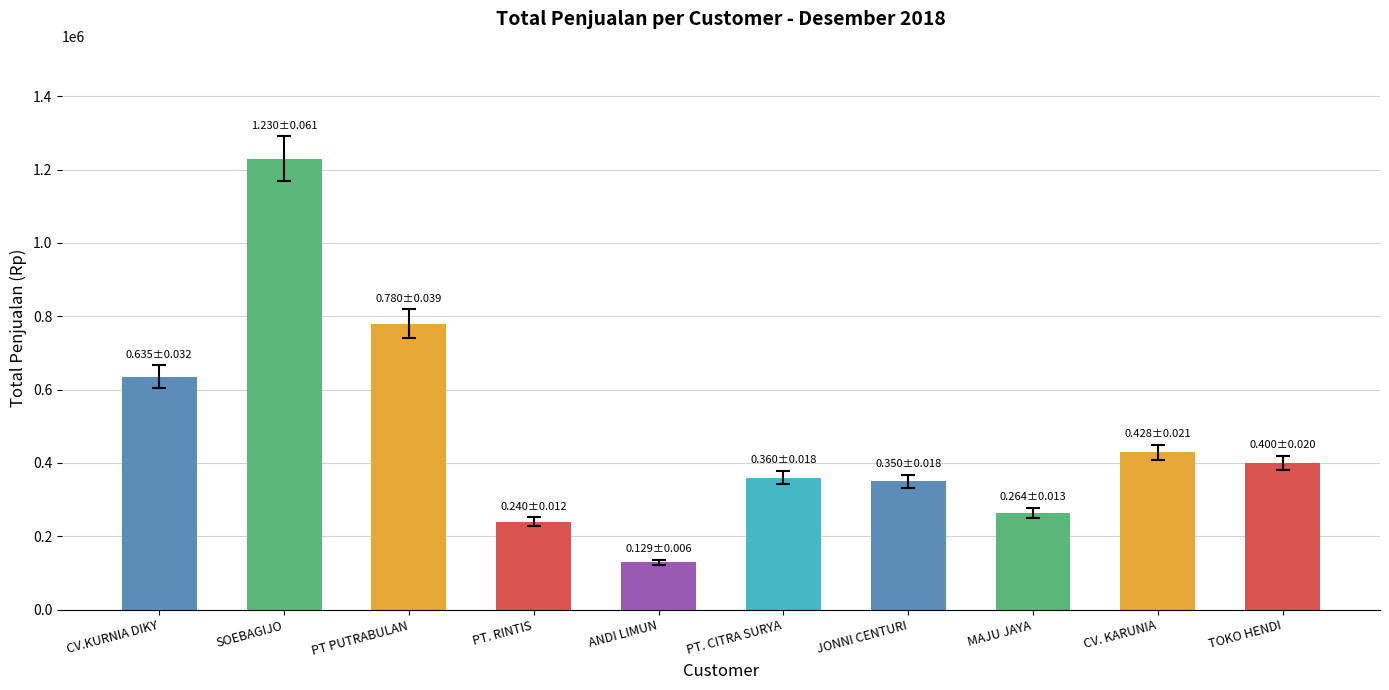

What is the minimum value shown in the chart?

129000